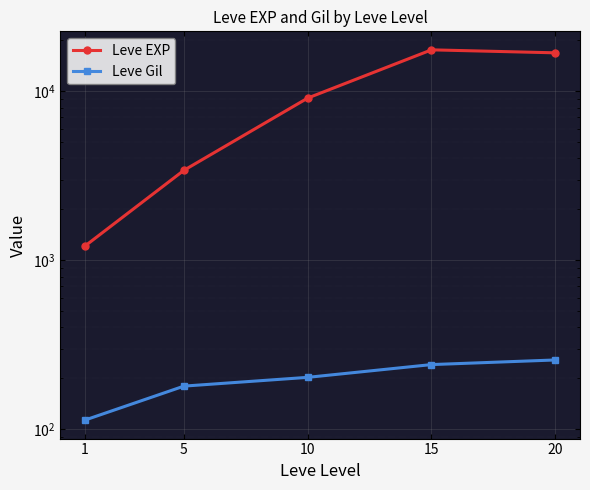

What value does the Leve EXP series have at 15?

17563.3